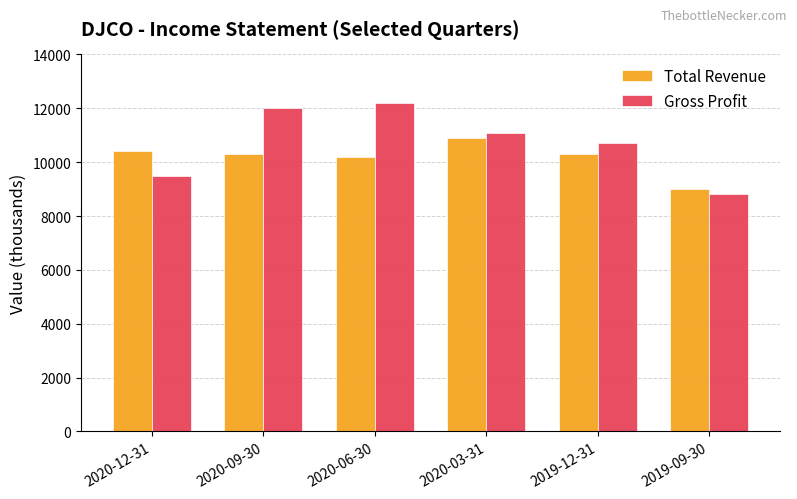

Is it true that Total Revenue equals 5072 at 2020-09-30?

False